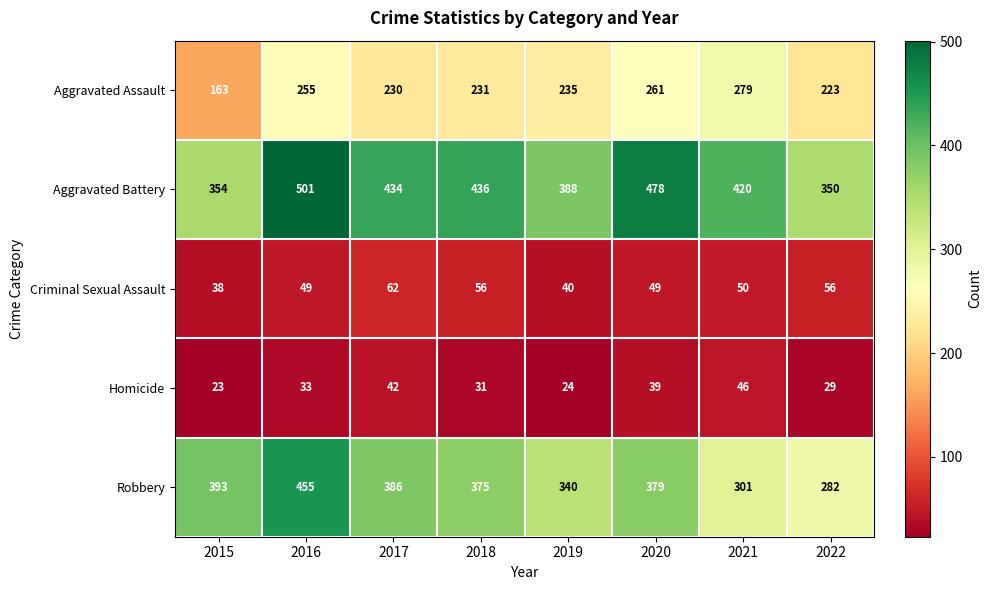

How many categories are shown in the chart?

8